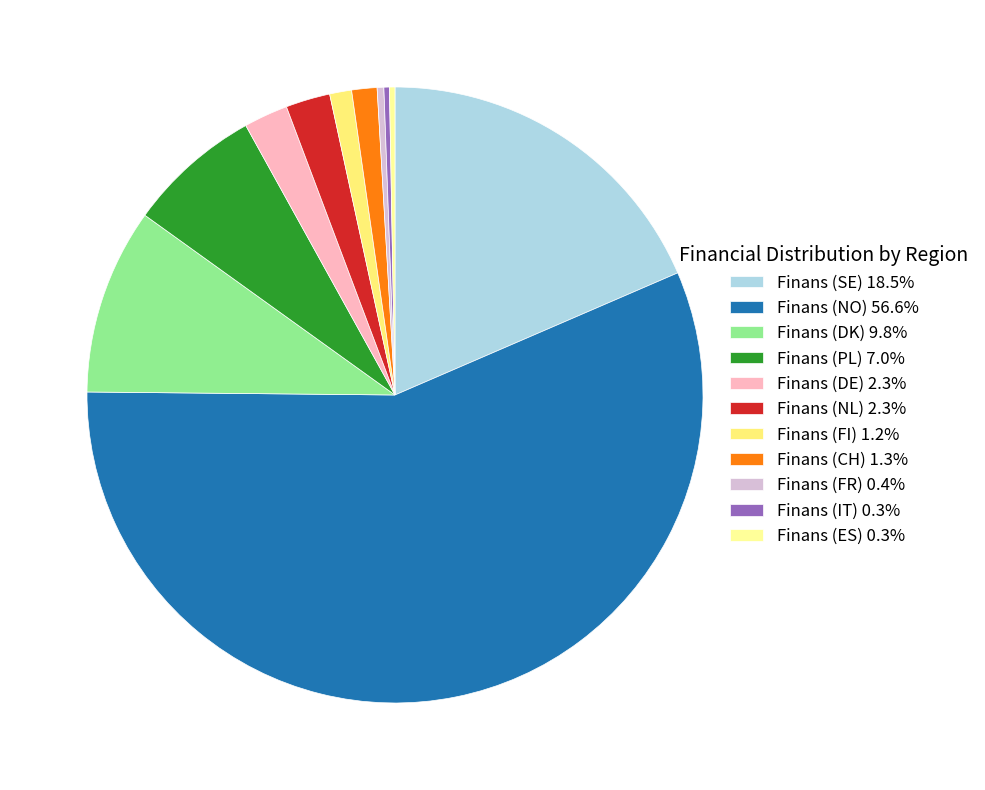

Which slice is the smallest?

Finans (IT)